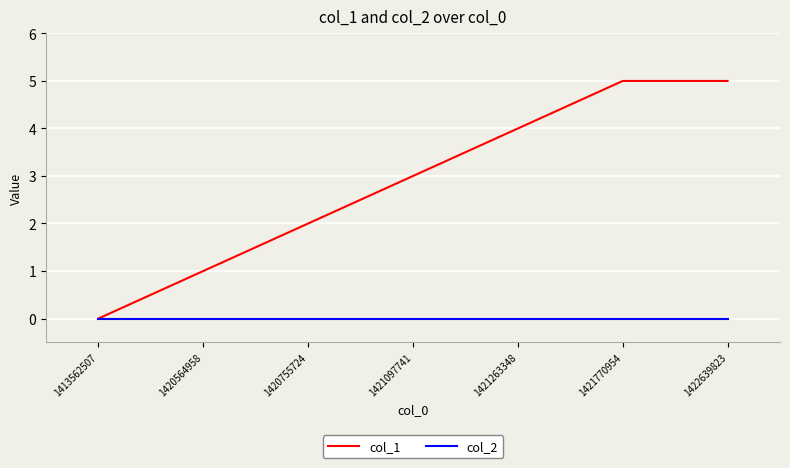

What is the spread (max minus min) of values at 1420564958?

1